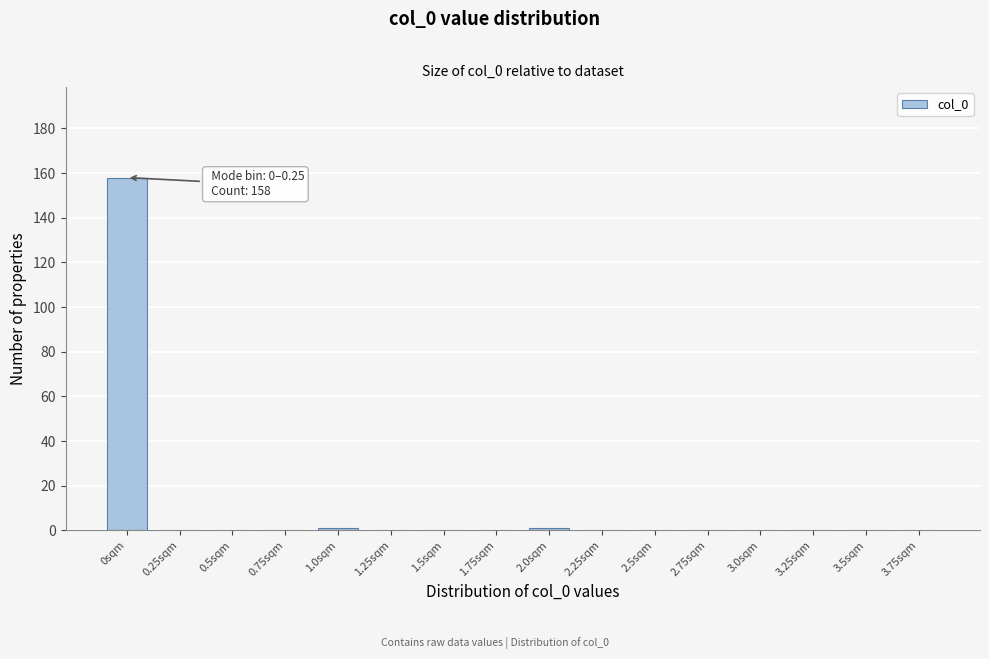

Reading left to right, what are all the values shown in this chart?

0sqm=158	0.25sqm=0	0.5sqm=0	0.75sqm=0	1.0sqm=1	1.25sqm=0	1.5sqm=0	1.75sqm=0	2.0sqm=1	2.25sqm=0	2.5sqm=0	2.75sqm=0	3.0sqm=0	3.25sqm=0	3.5sqm=0	3.75sqm=0